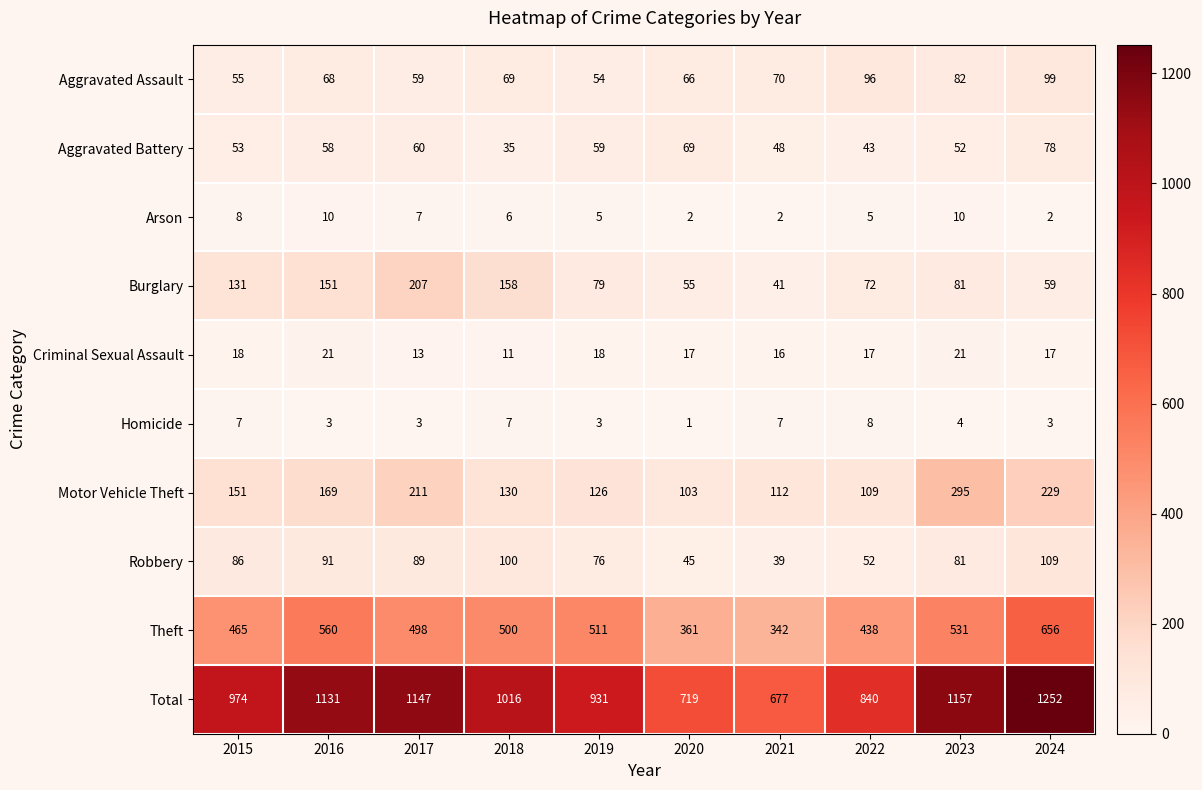

Which series has the largest range (max minus min)?

Total